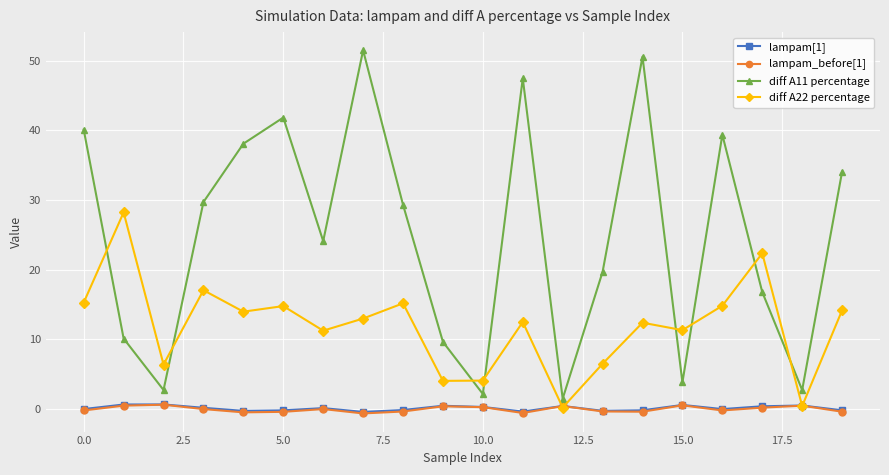

True or false: diff A11 percentage has more than 0 interior local peaks.

True